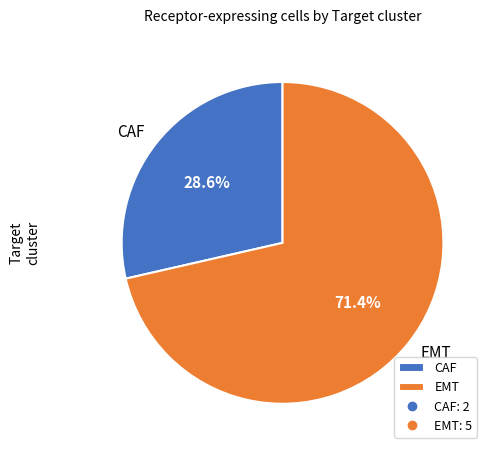

What is the largest slice in the pie chart?

EMT